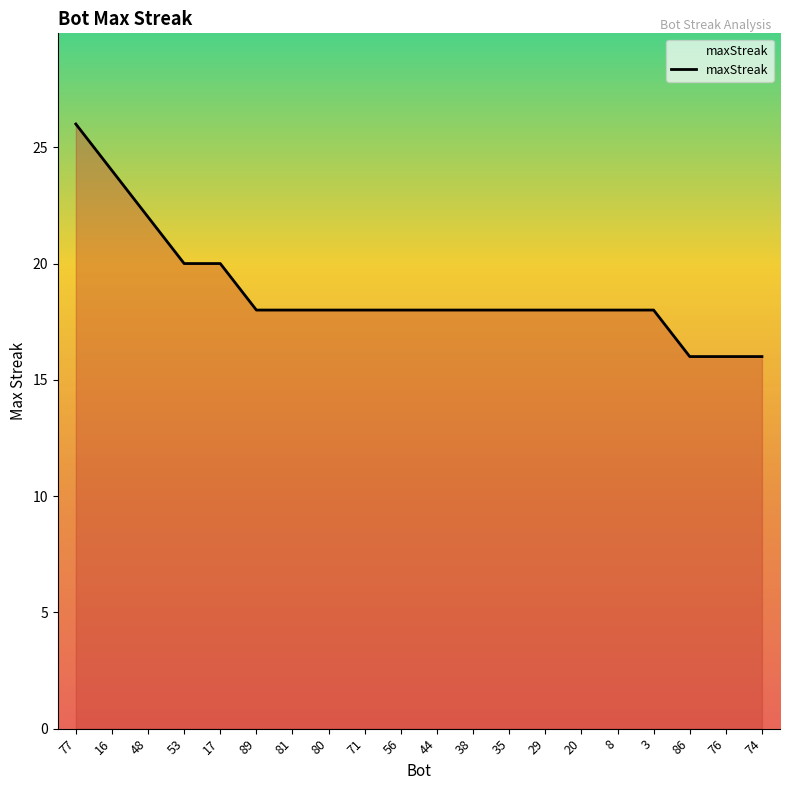

What is the change in value from 80 to 86?

-2